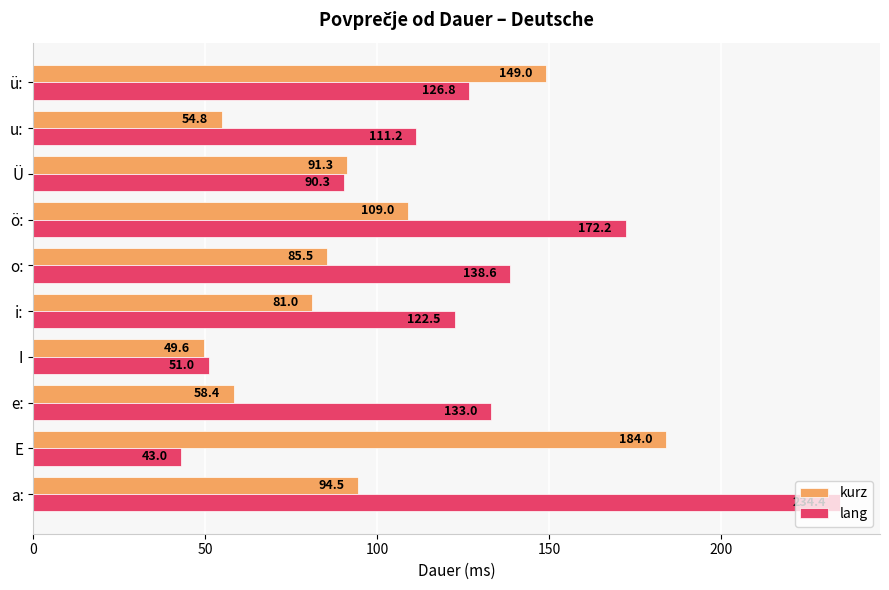

What are all the series names shown in the legend?

kurz, lang